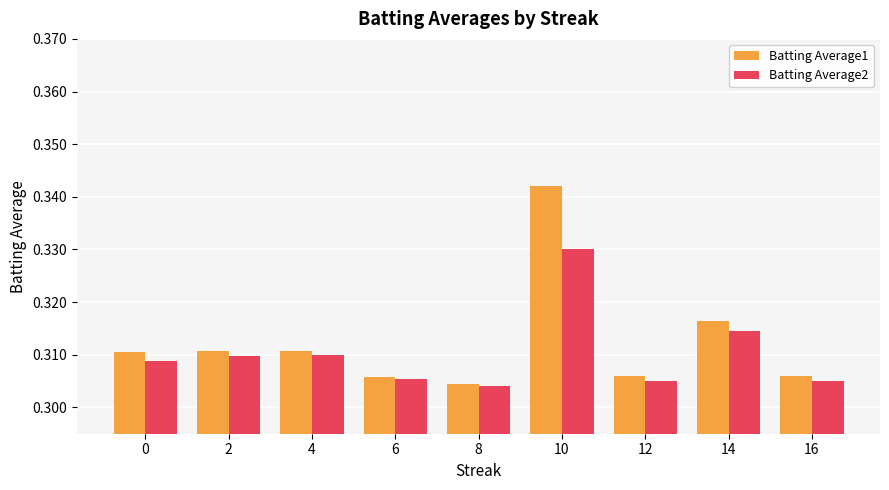

How many groups of bars are there?

9